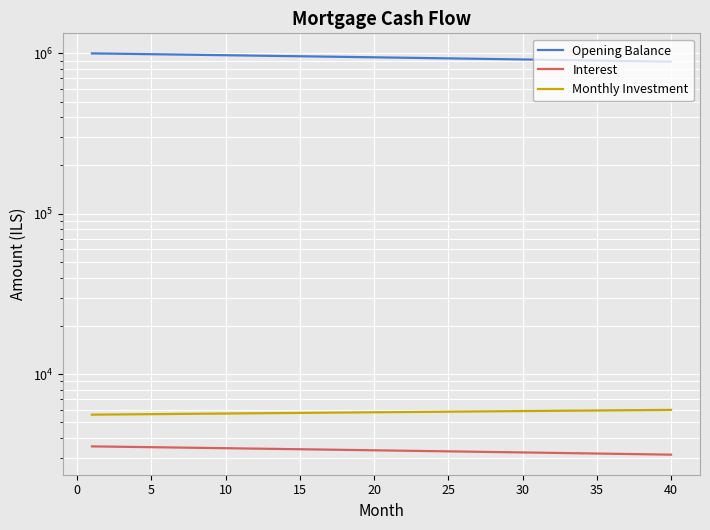

What are all the series names shown in the legend?

Opening Balance, Interest, Monthly Investment